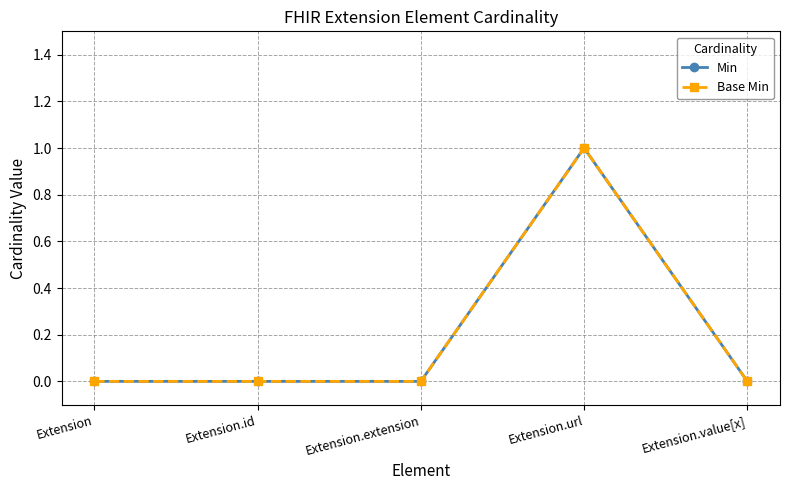

What is the highest value of the Base Min series?

1